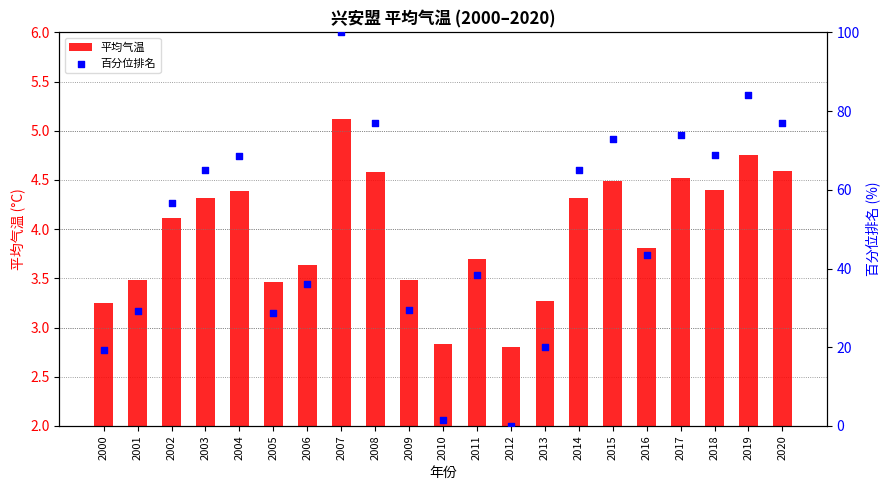

At which category is the sum across all series the highest?

2007